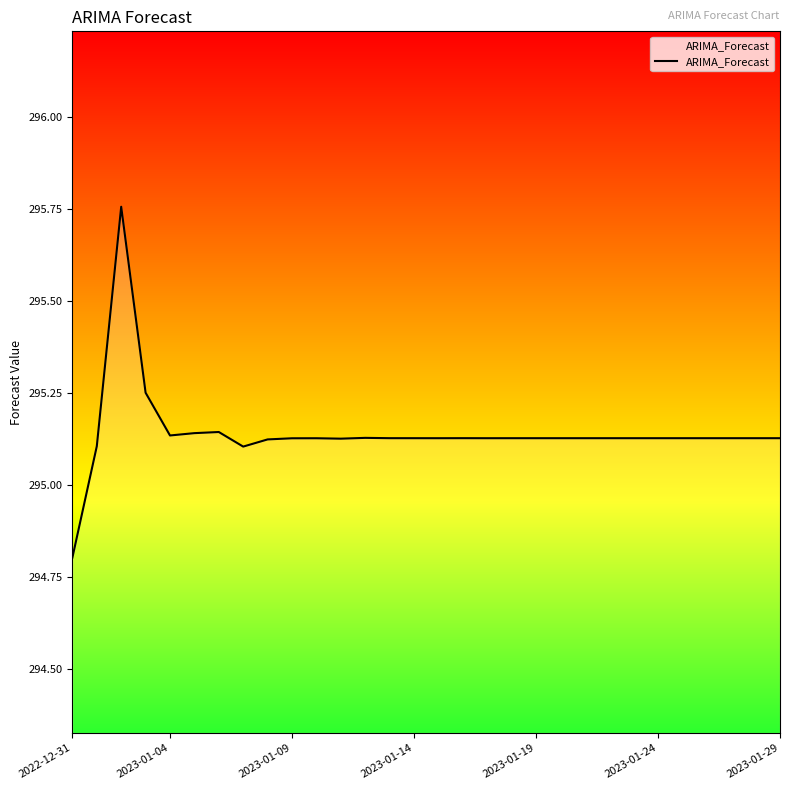

What is the minimum value shown in the chart?

294.8